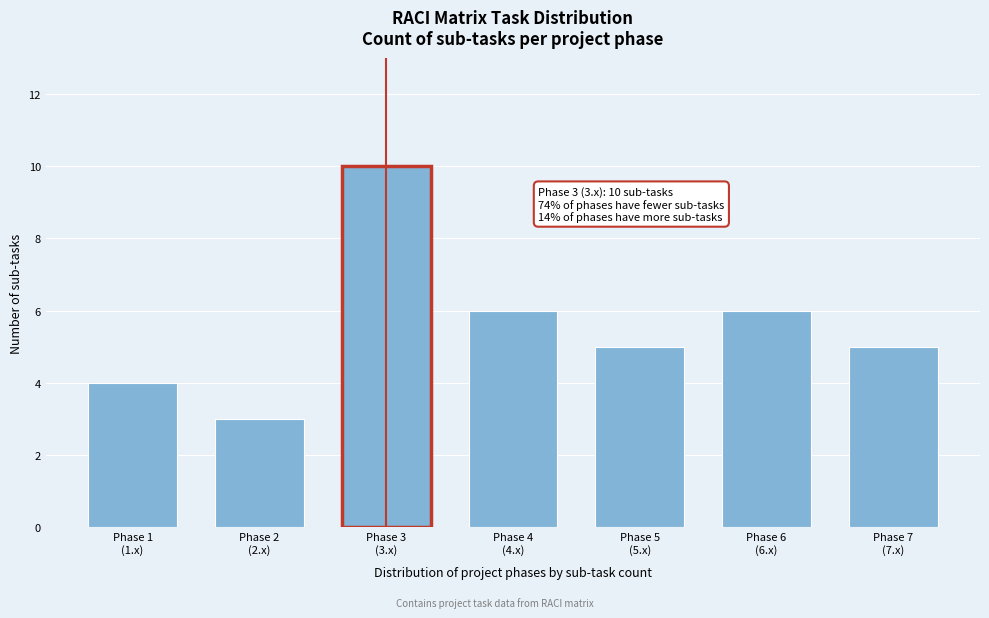

Reading left to right, what are all the values shown in this chart?

4	3	10	6	5	6	5